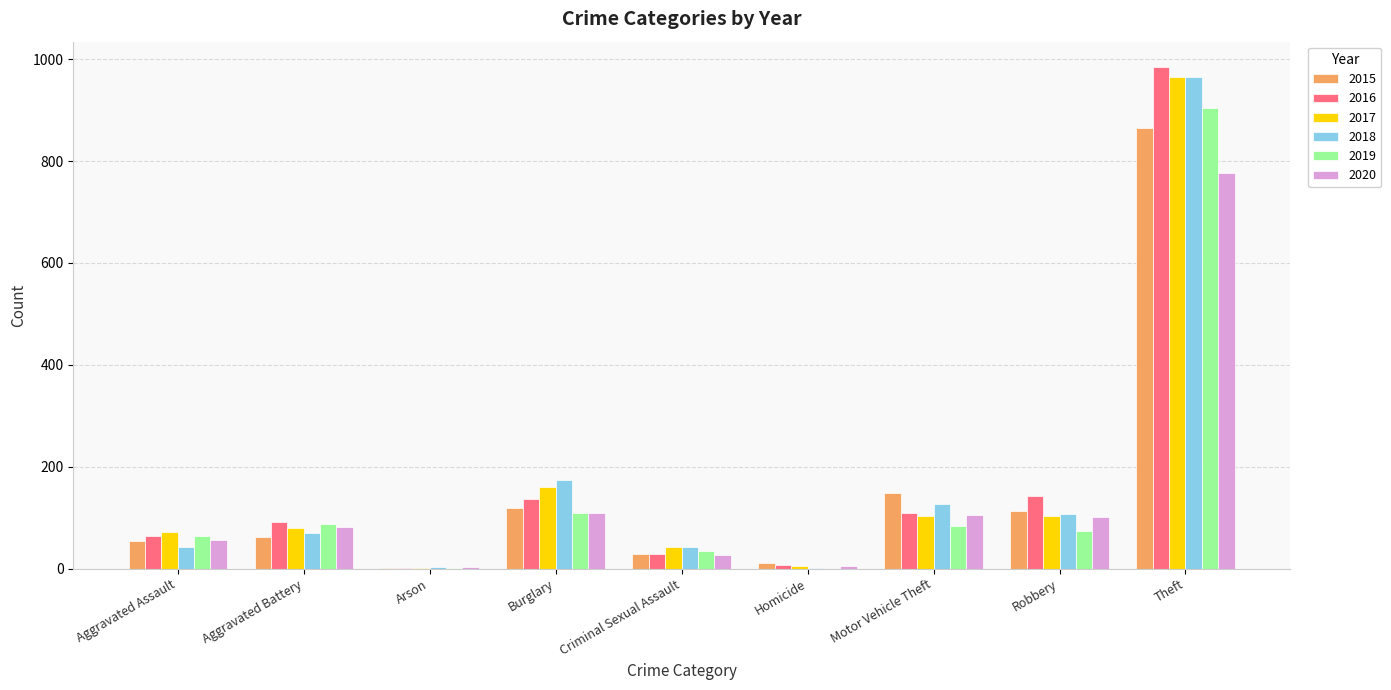

What is the total value across all series at Criminal Sexual Assault?

203